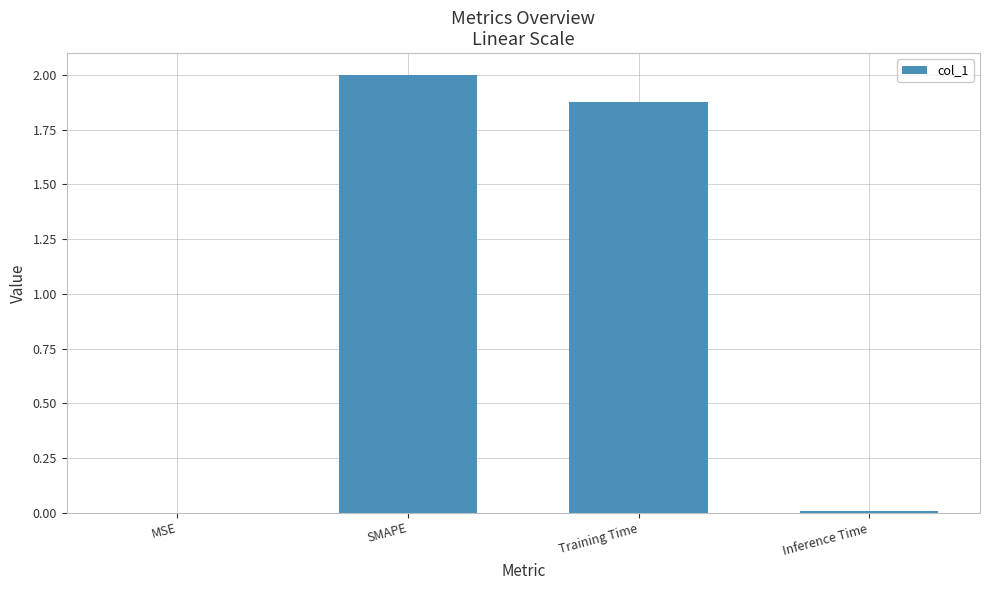

True or false: the data shows 0.0 at Inference Time.

True